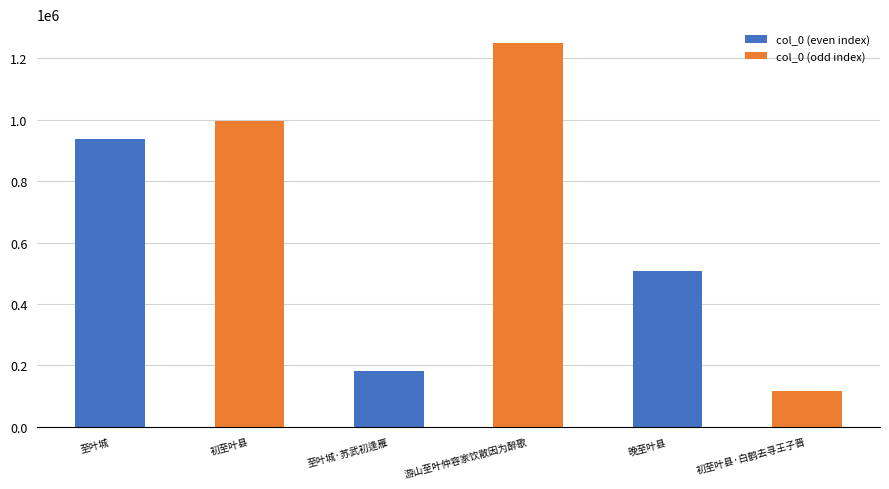

Where does the data first go above 937915?

初至叶县